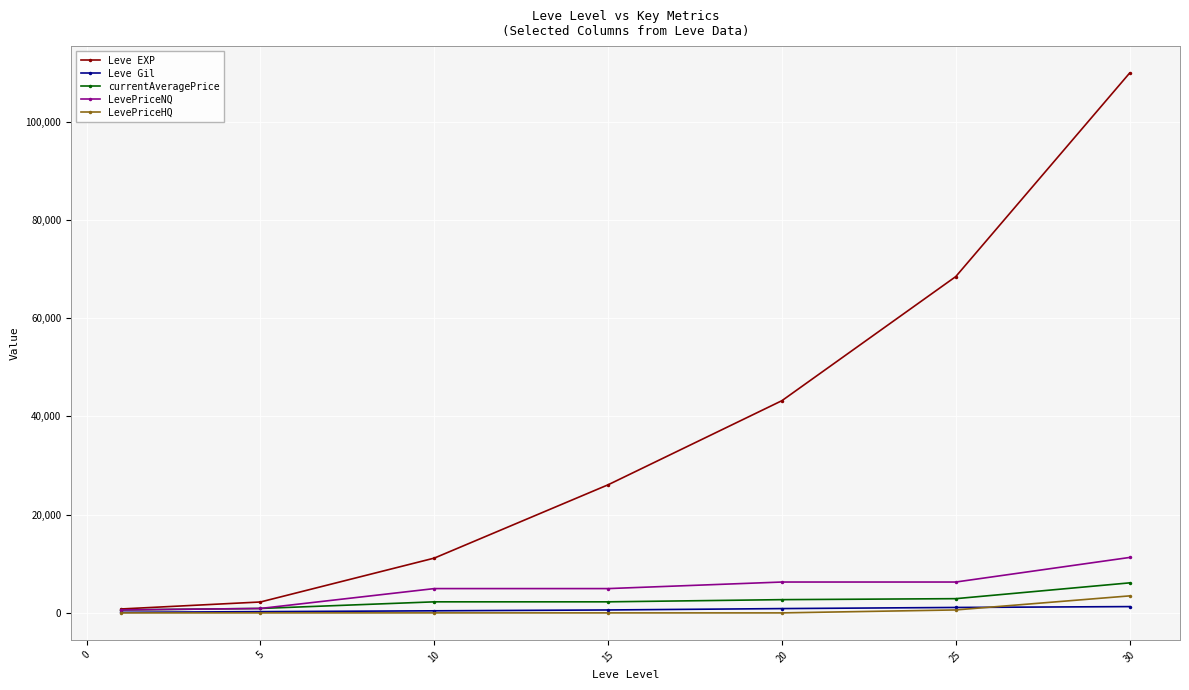

What is the sum of all Leve Gil values?

4640.0